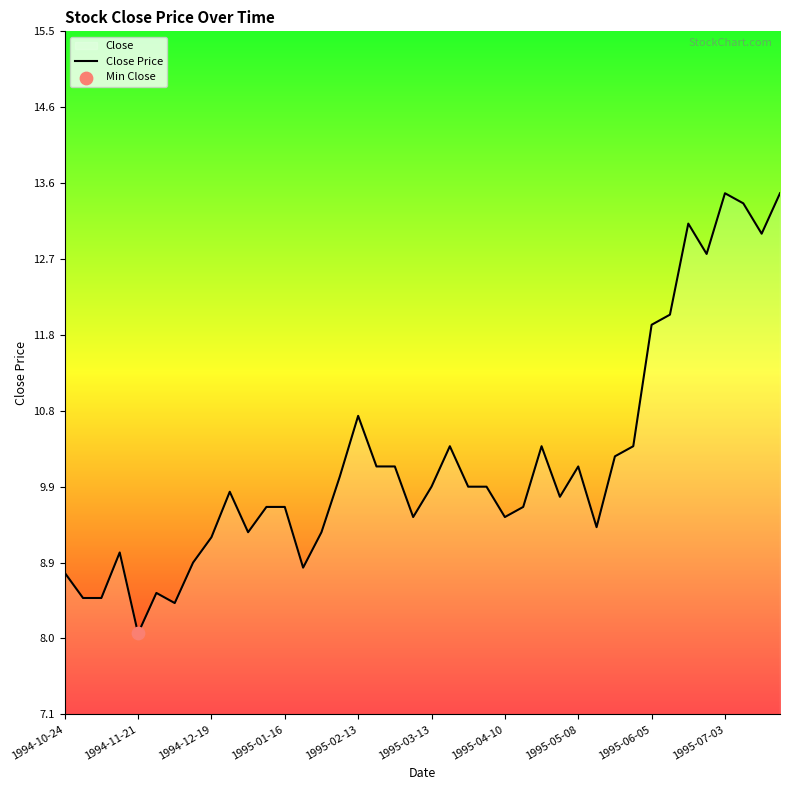

At which category does the chart reach its minimum across all series?

1994-11-21